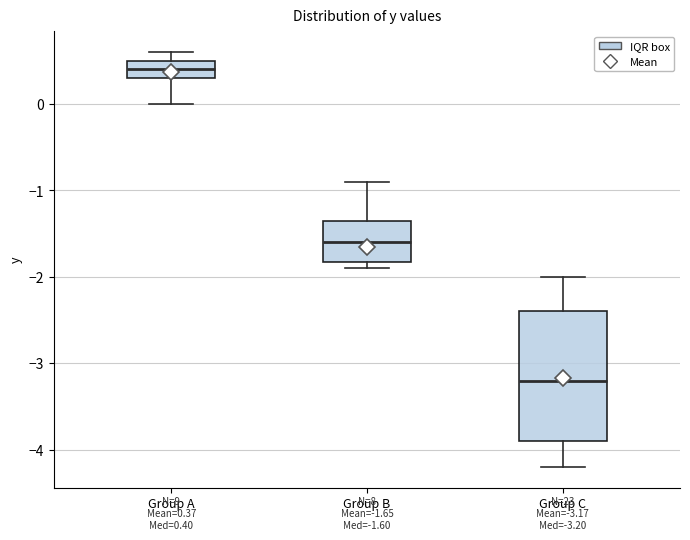

Which box is the tallest, from its lower edge to its upper edge?

Group C